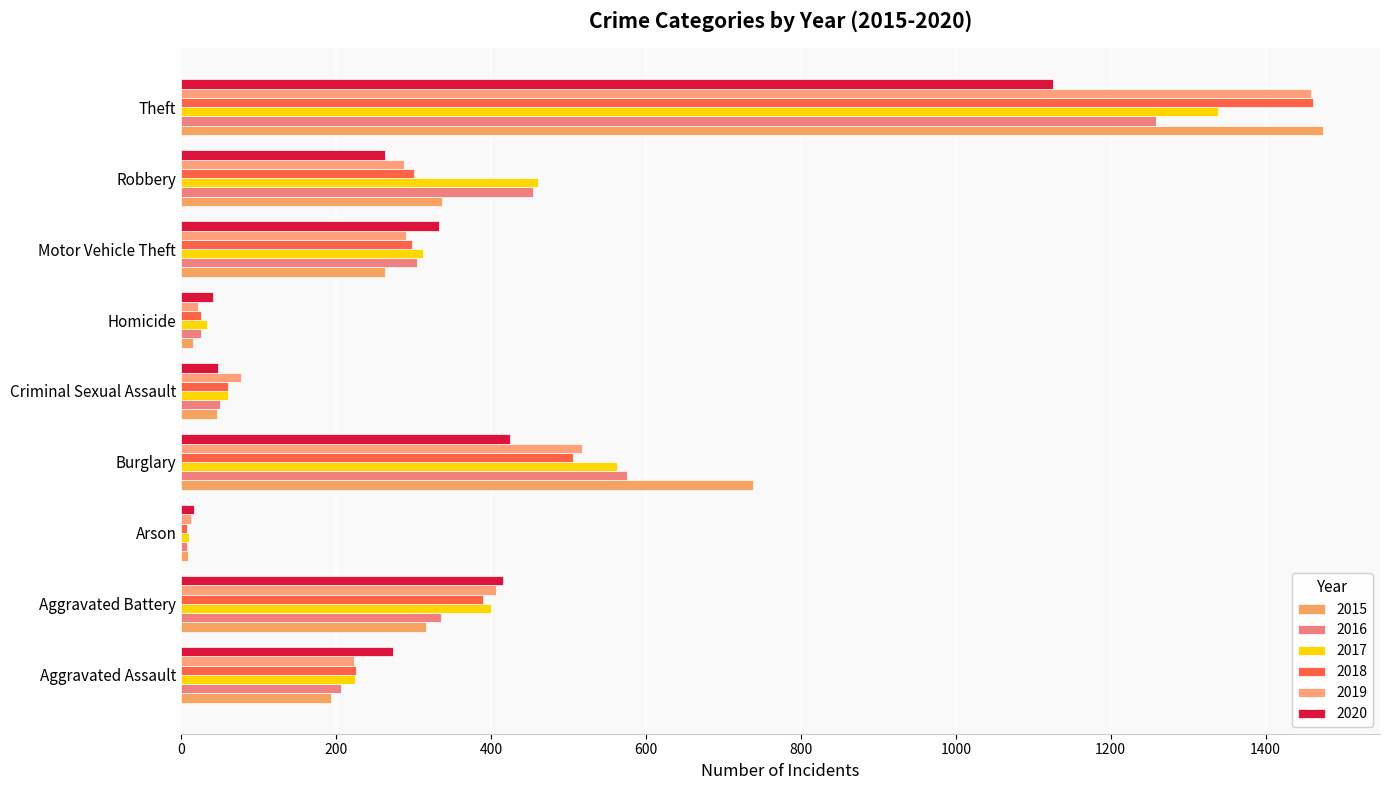

What is the difference between the maximum and minimum values in the 2015 series?

1465